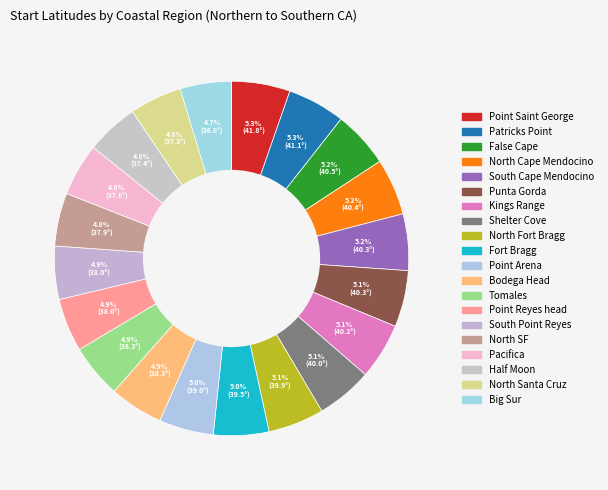

To the nearest percent, what percentage of the pie is Tomales?

5%